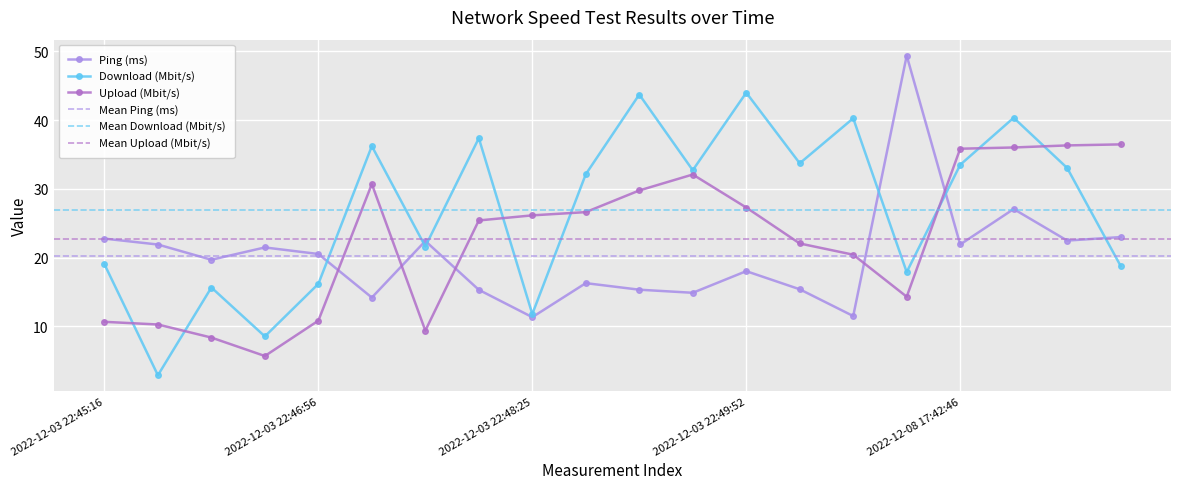

At which category does Download (Mbit/s) reach its first local peak?

2022-12-03 22:46:08